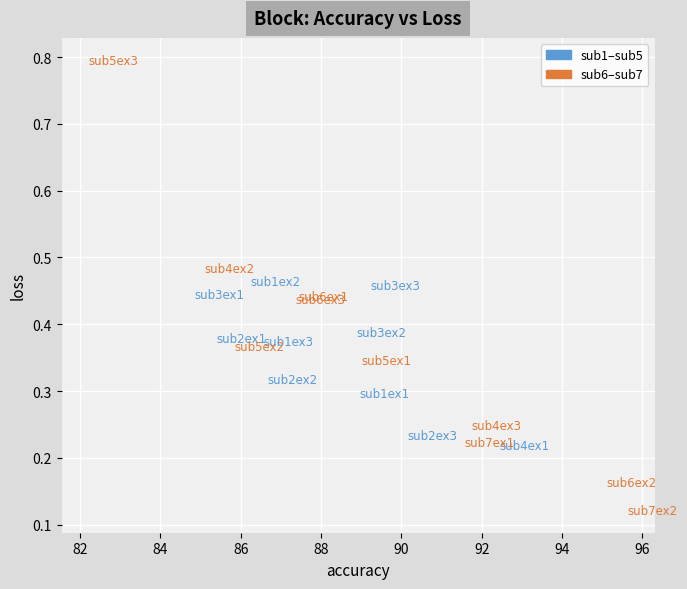

Which series reaches the maximum Y coordinate?

sub6–sub7